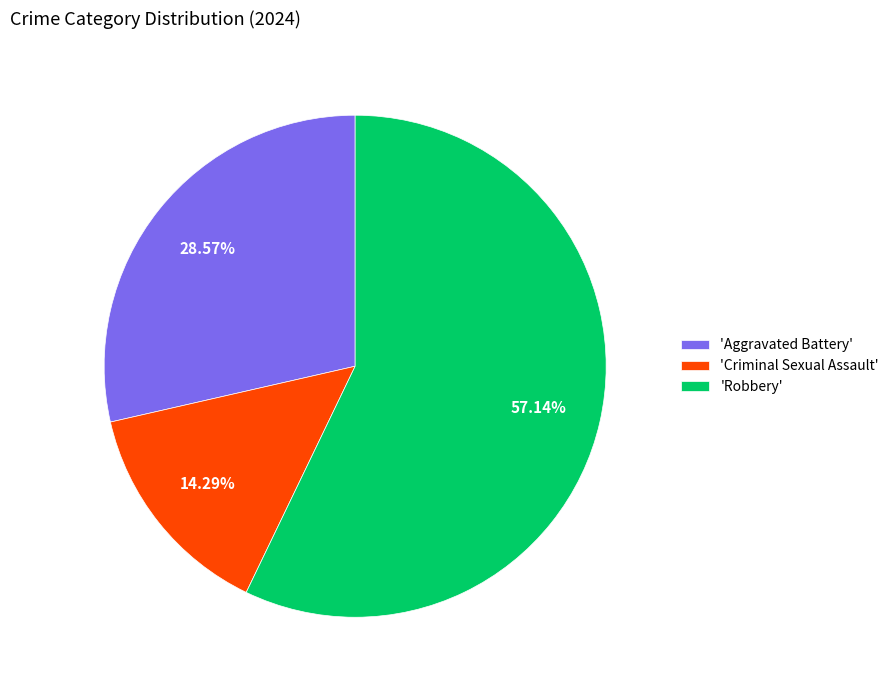

How many segments does this pie chart have?

3